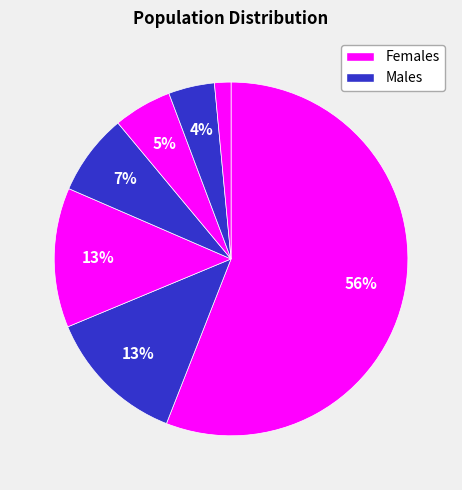

How many segments does this pie chart have?

7